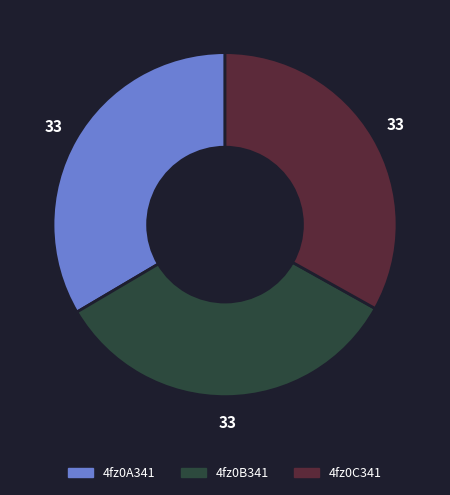

Is there any slice that represents more than half of the pie?

No